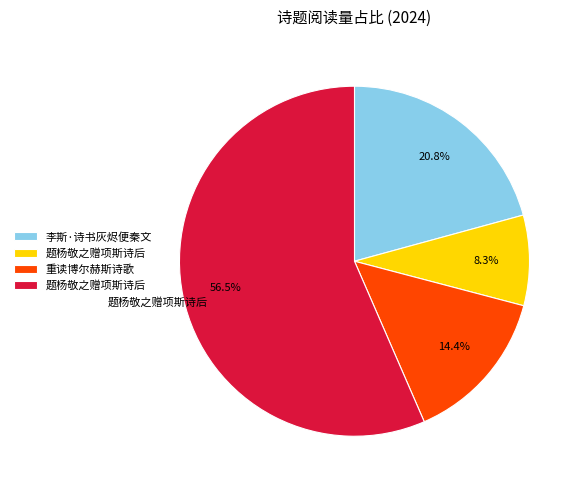

Is there any slice that represents more than half of the pie?

Yes